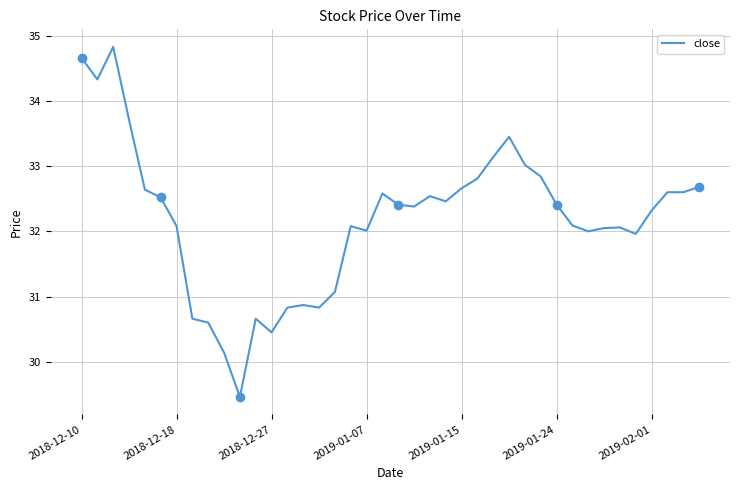

What is the minimum value shown in the chart?

29.5